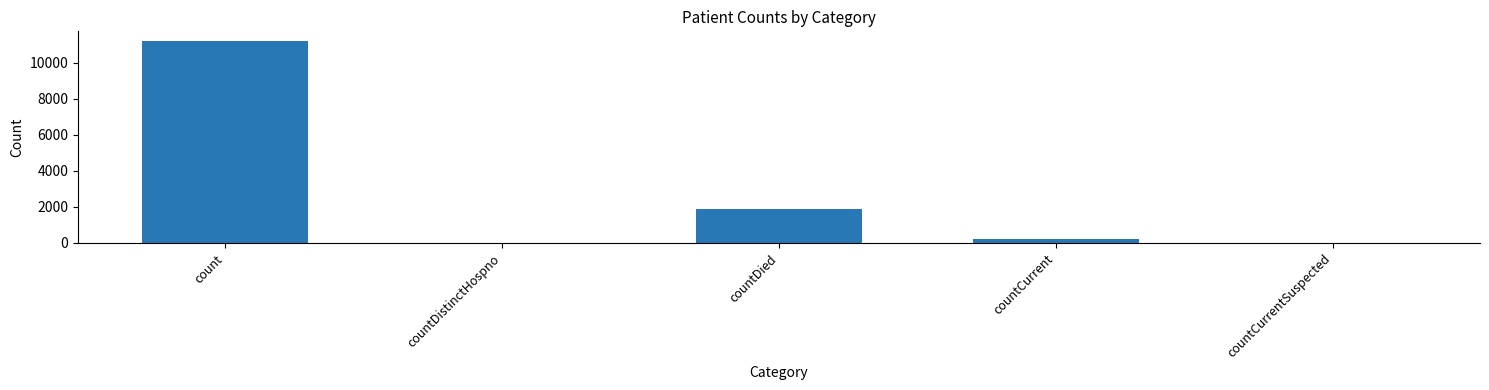

What is the sum of all values?

13336